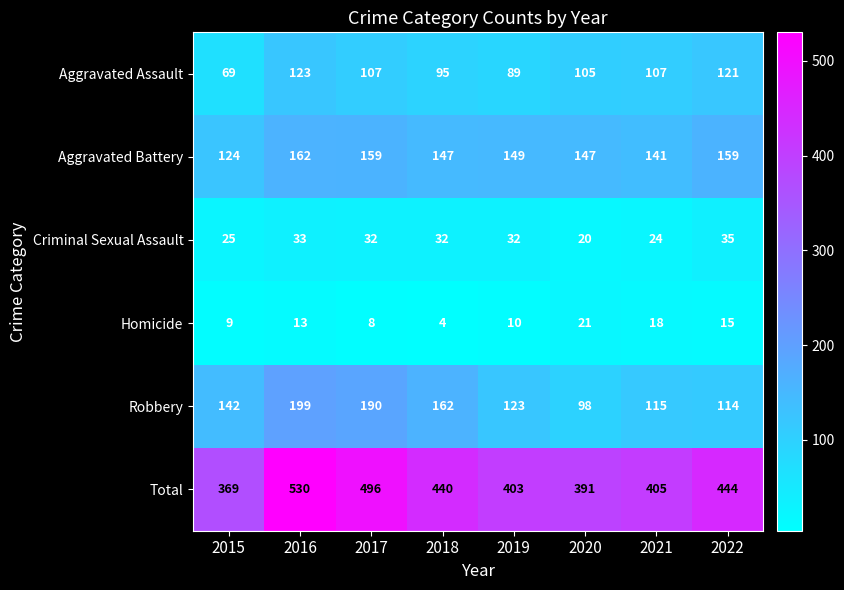

What is the spread (max minus min) of values at 2020?

371